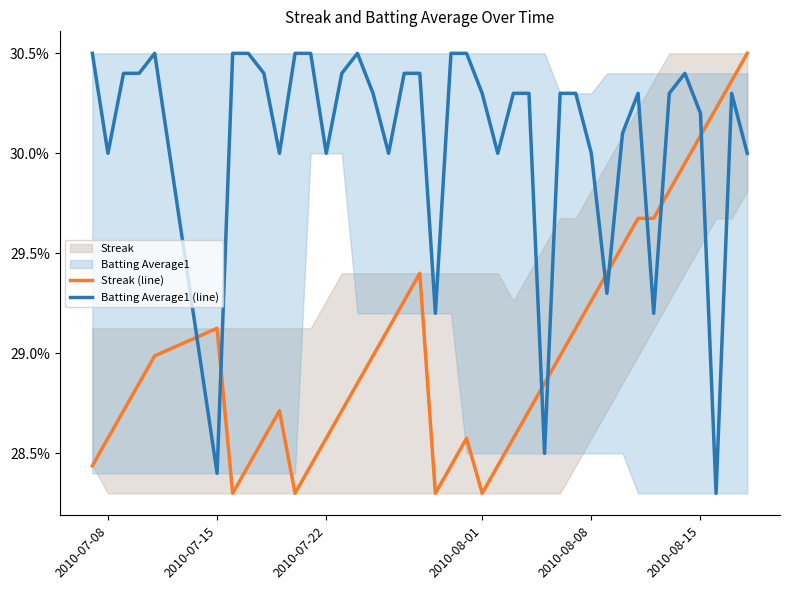

How many times do Streak (line) and Batting Average1 (line) cross each other?

9